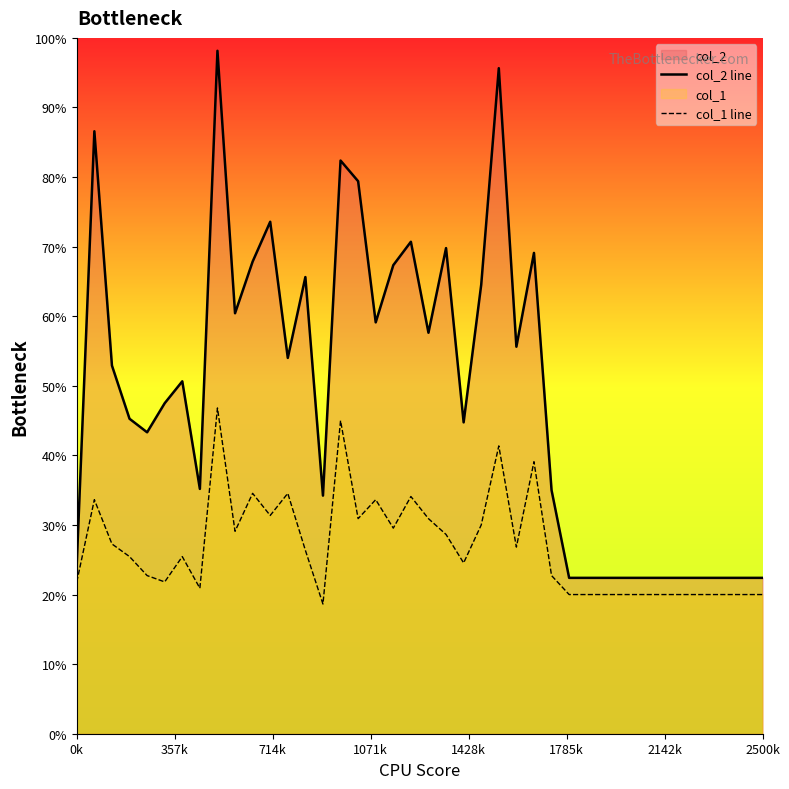

At which category is the sum across all series the highest?

8